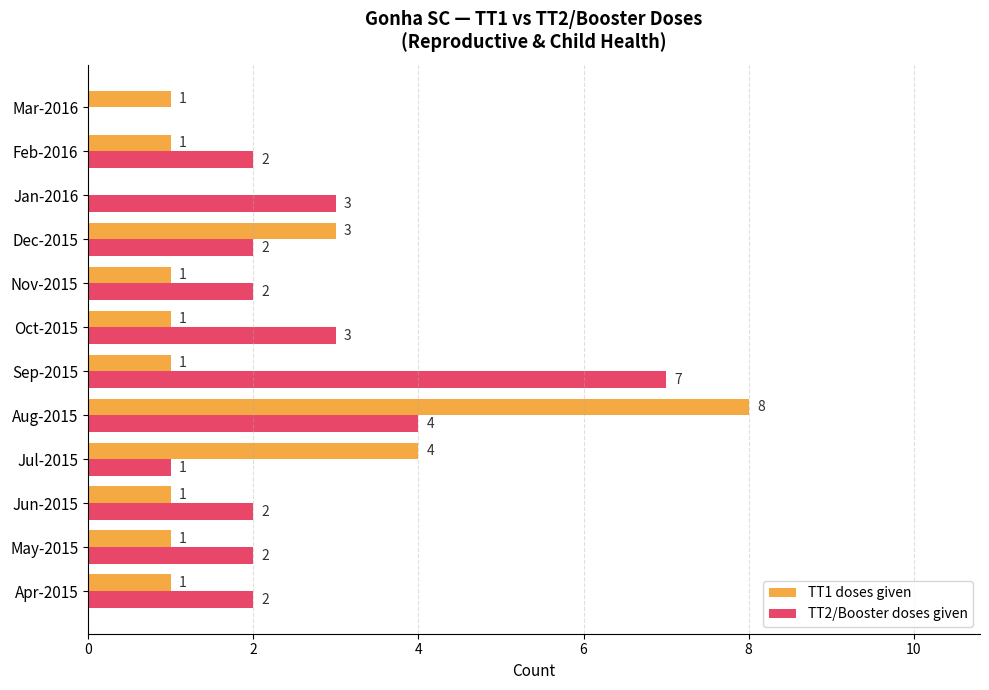

How many TT1 doses given values are between 1 and 3?

9